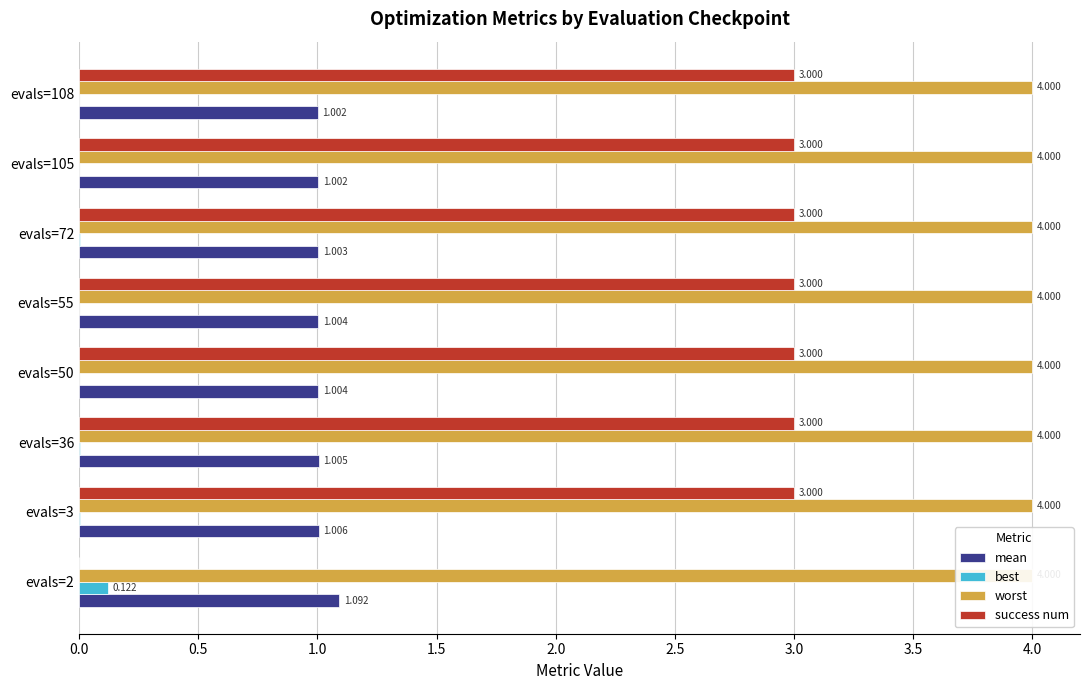

The mean series shows 1.0 at 0.5. True or false?

True